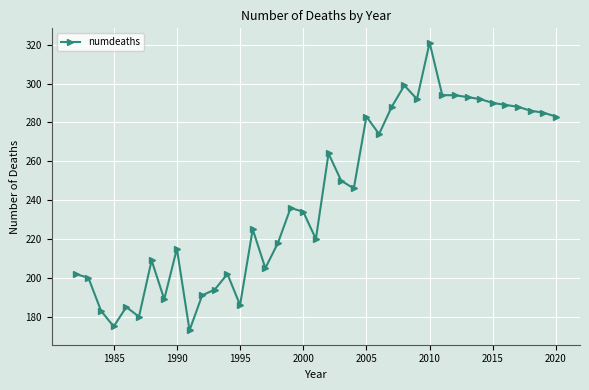

How many distinct data groups are displayed?

1